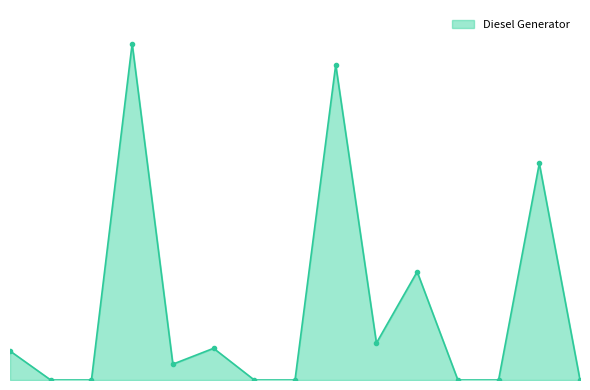

What is the average value?

83